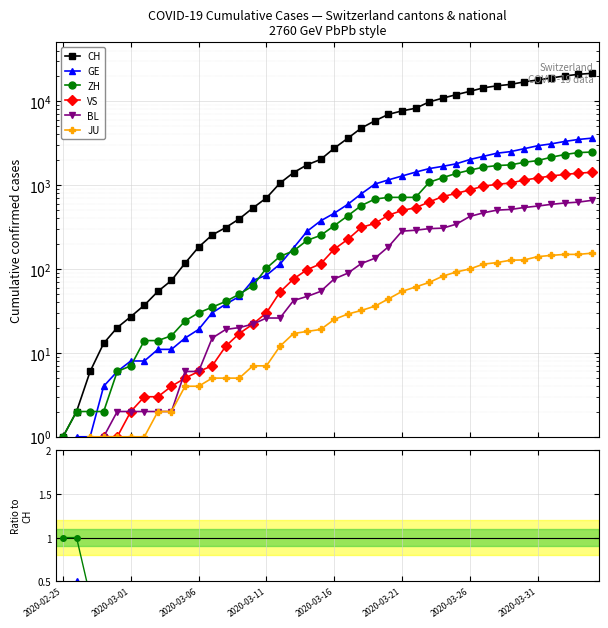

Is the value of VS at 2020-03-11 greater than the value of CH at 11?

No